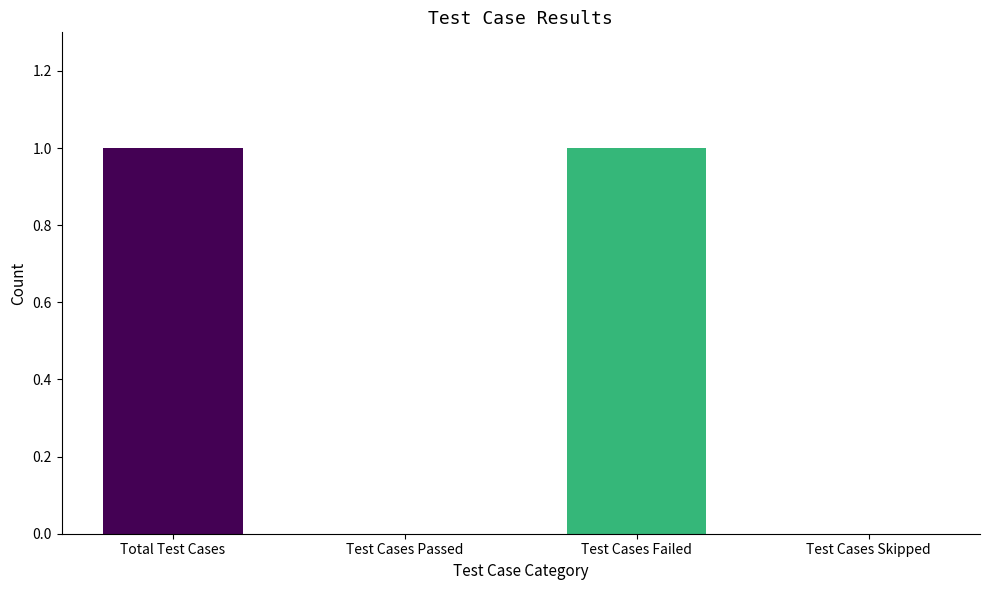

Which has a higher value, Test Cases Skipped or Total Test Cases?

Total Test Cases